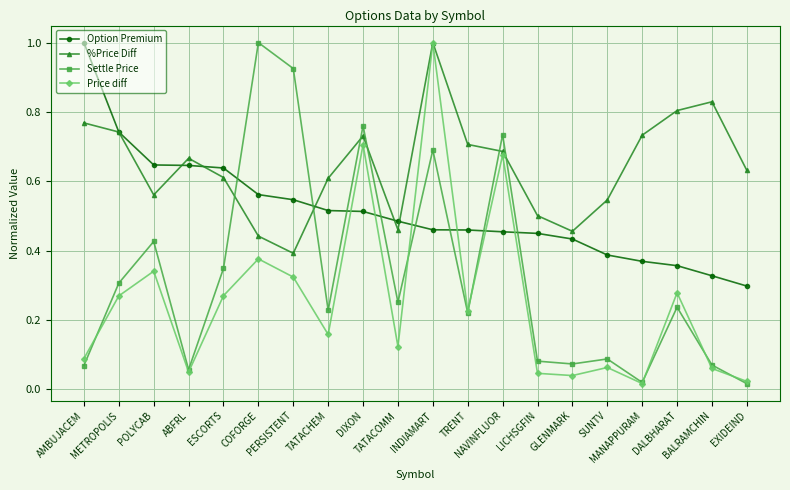

True or false: Option Premium and Settle Price intersect in this chart.

True